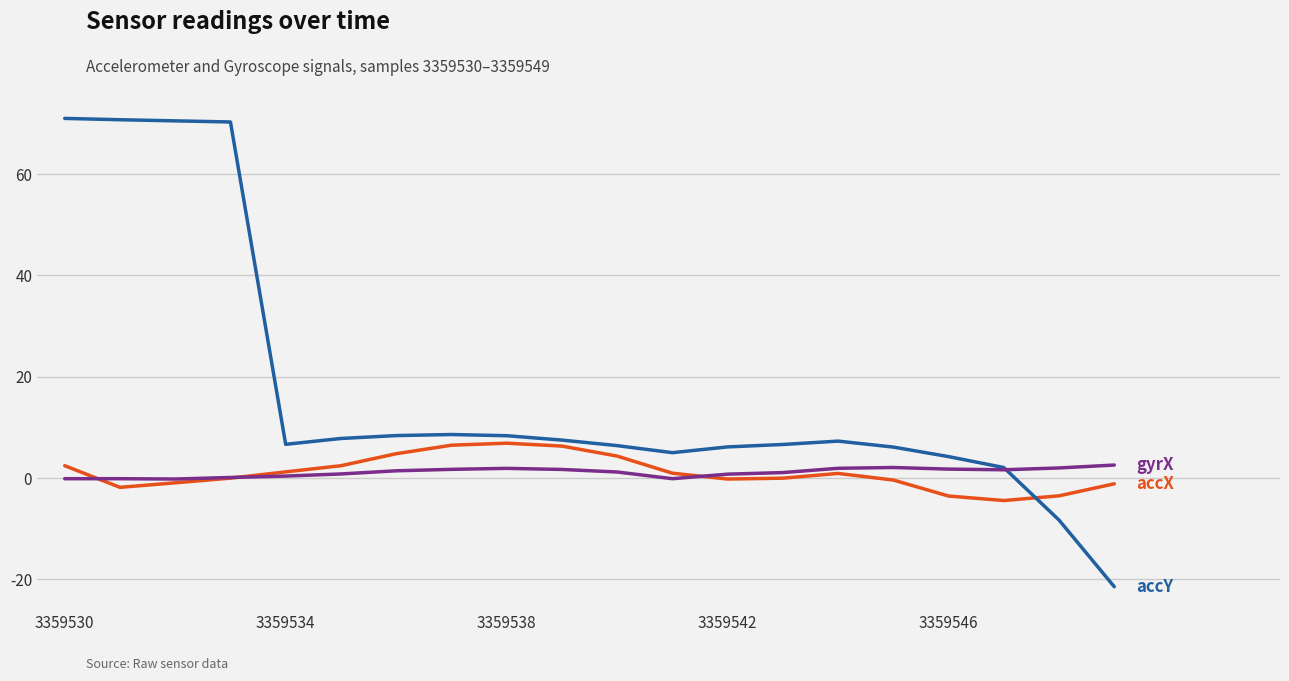

What is the minimum value shown in the chart?

-21.4